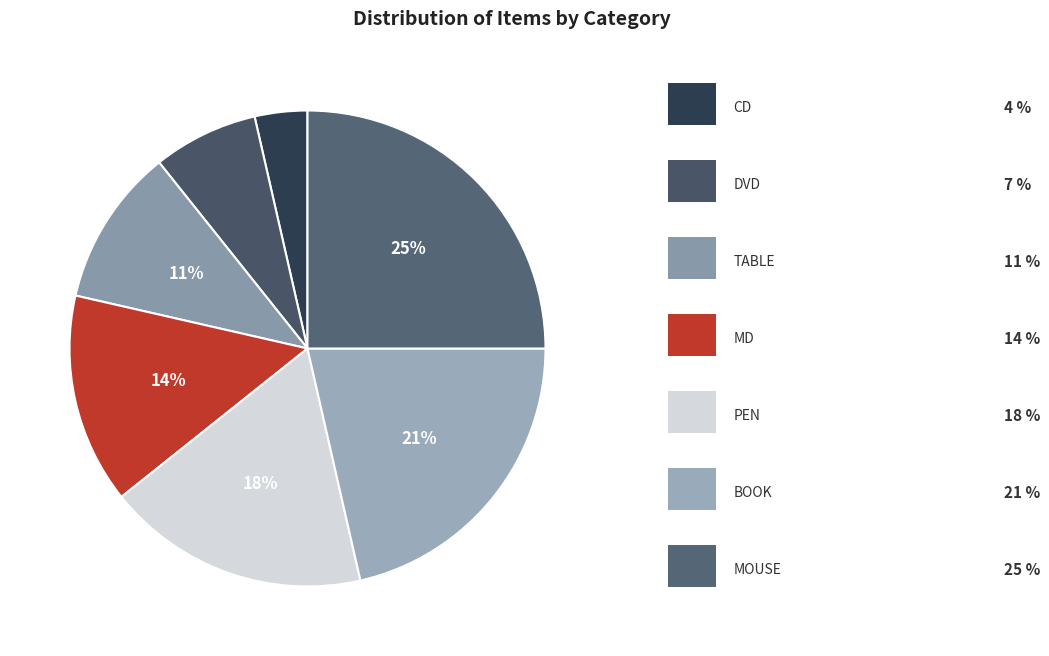

How many slices are in this pie chart?

7